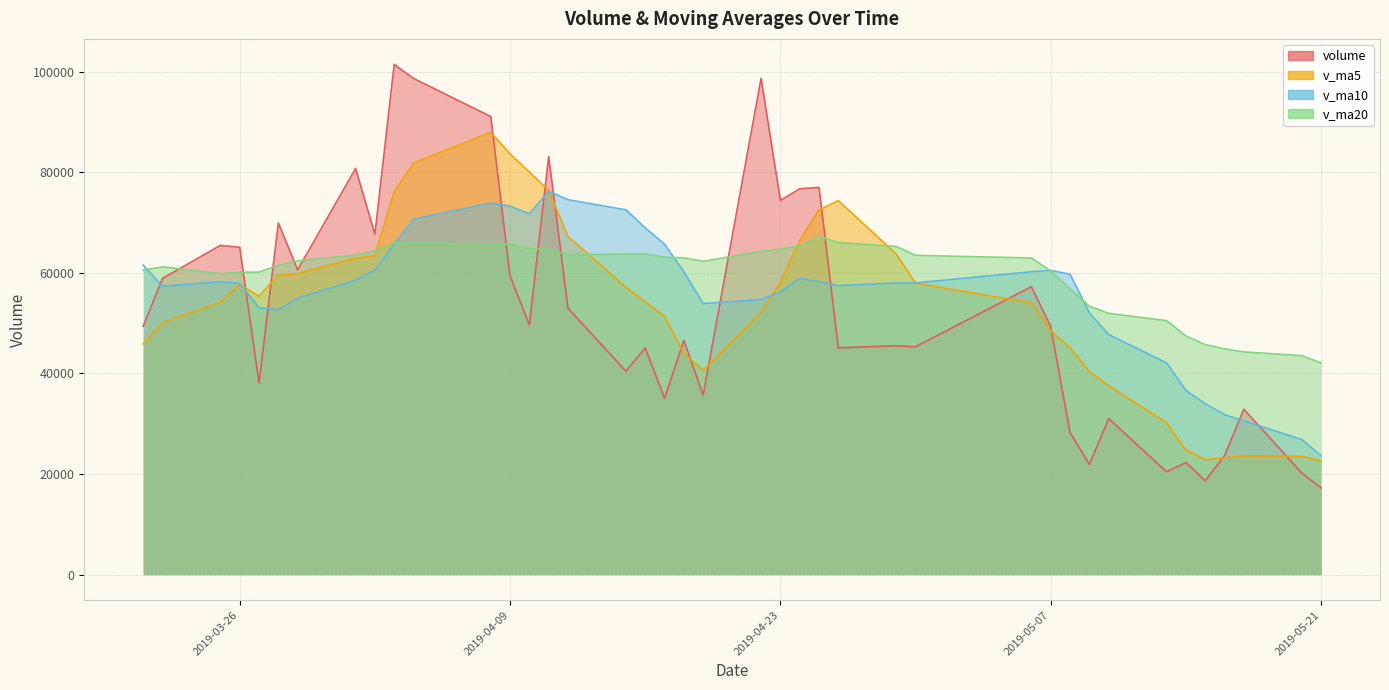

The v_ma10 series shows 28867.2 at 10. True or false?

False